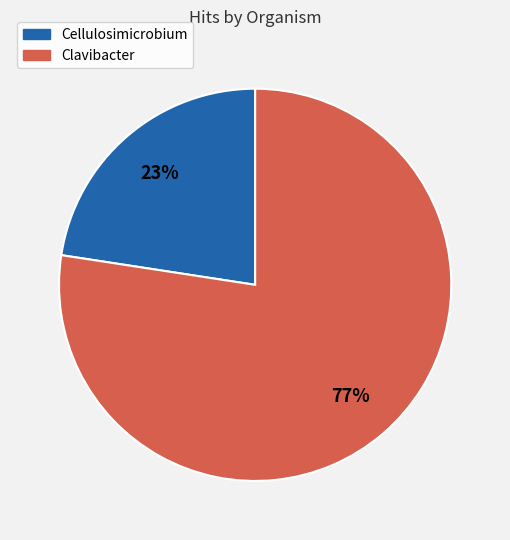

True or false: Cellulosimicrobium accounts for 23% of the total.

True